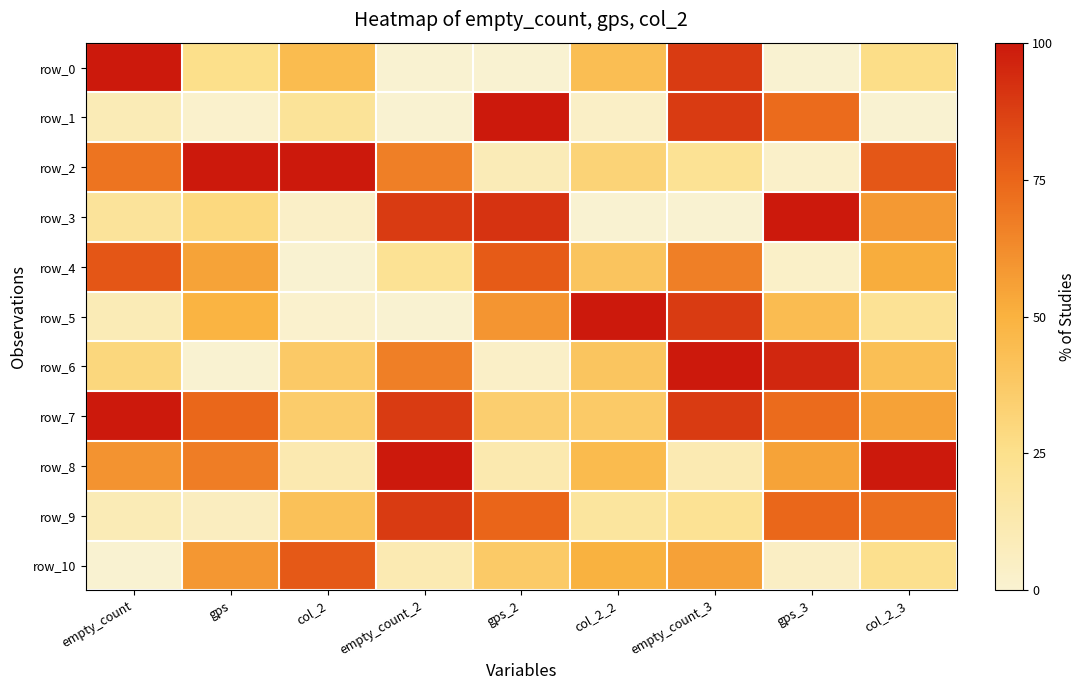

At how many categories does at least one series exceed 25?

9